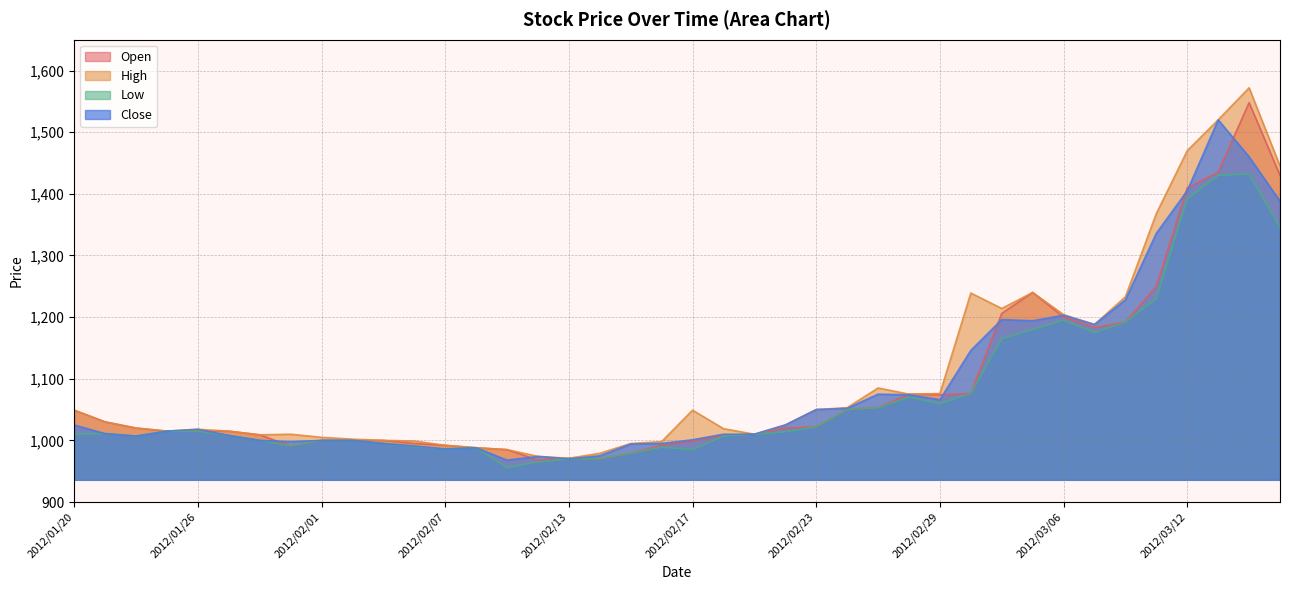

In High, how many points are lower than both neighbors (excluding endpoints)?

7